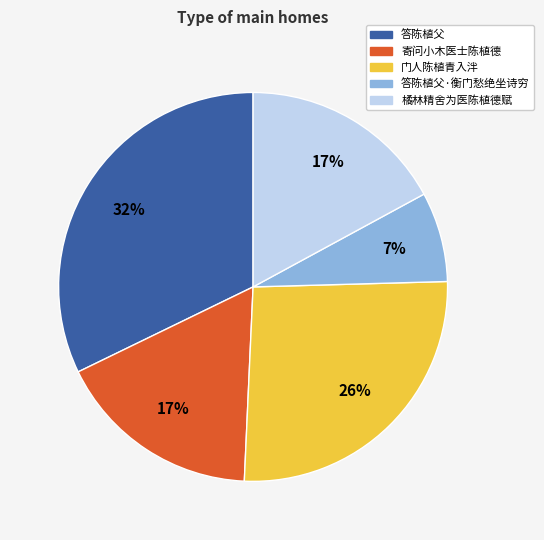

Does any single category account for the majority?

No